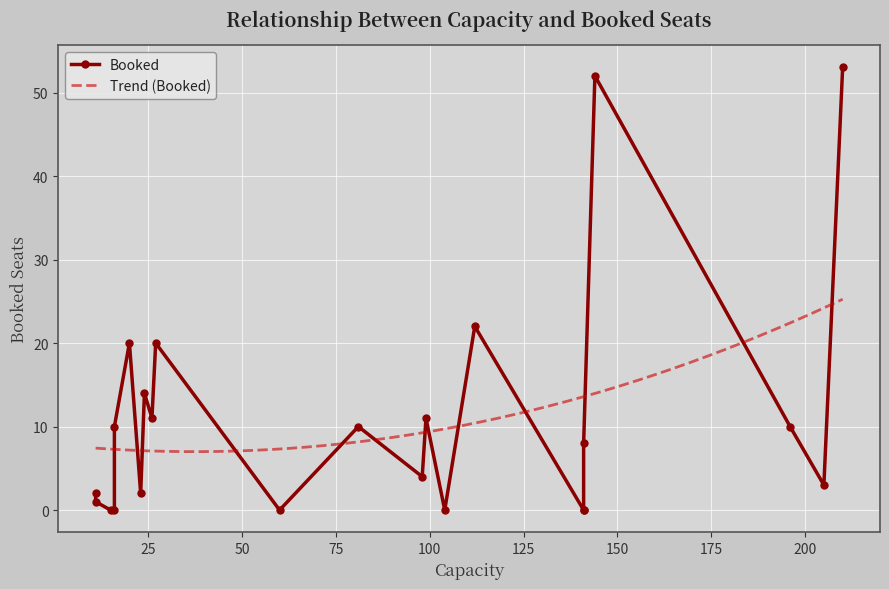

What is the lowest value of the Trend (Booked) series?

7.0